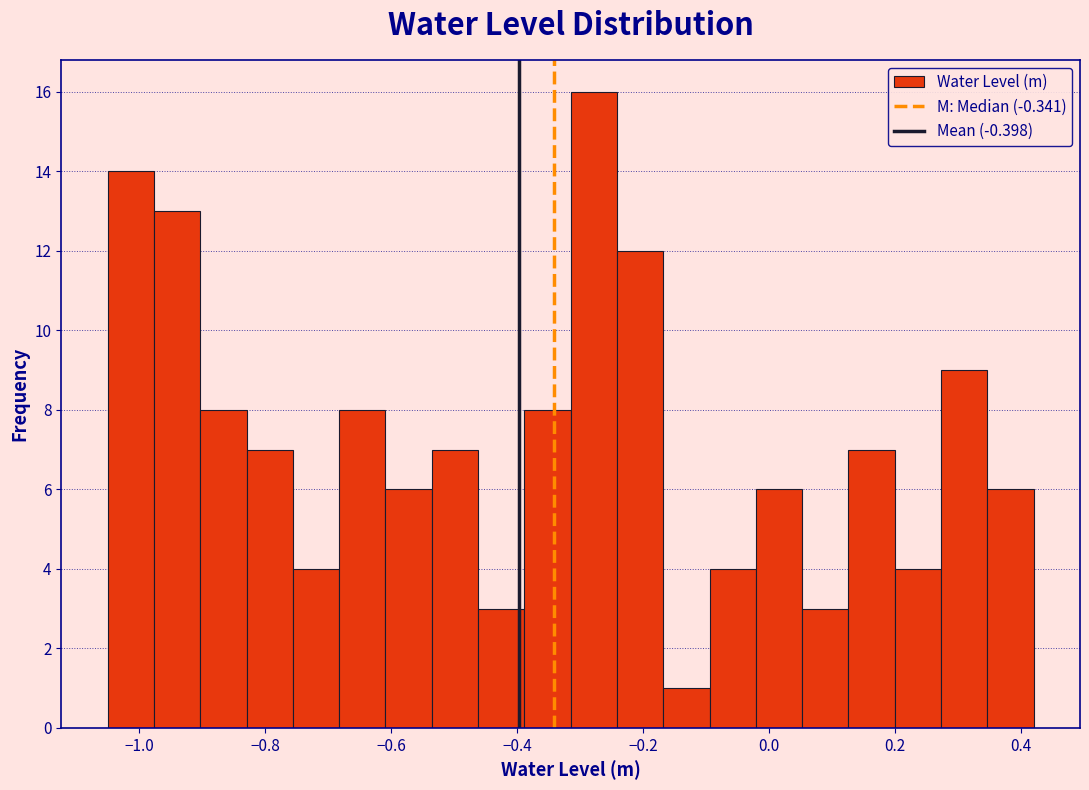

Around what value on the x-axis is the tallest bar? Give the approximate position of its centre, as read against the axis.

-0.28